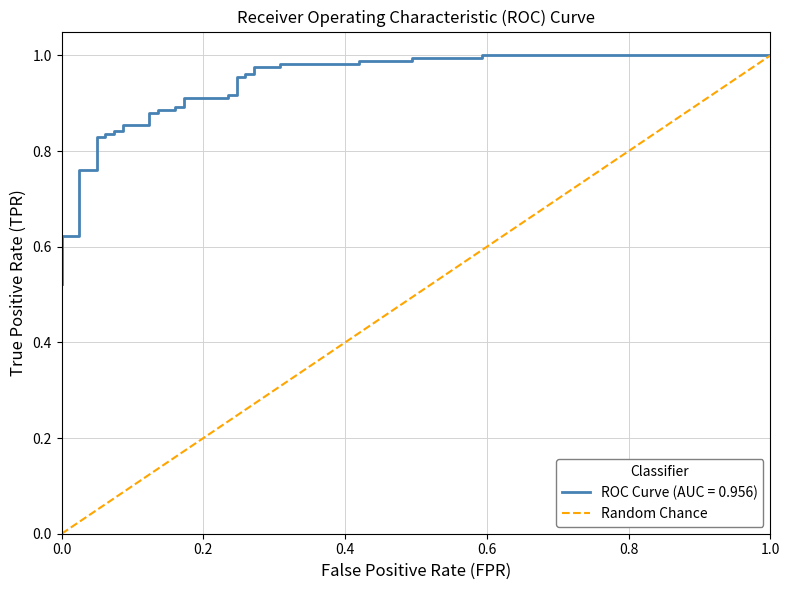

The chart shows a value of 1 at 1.0. True or false?

False